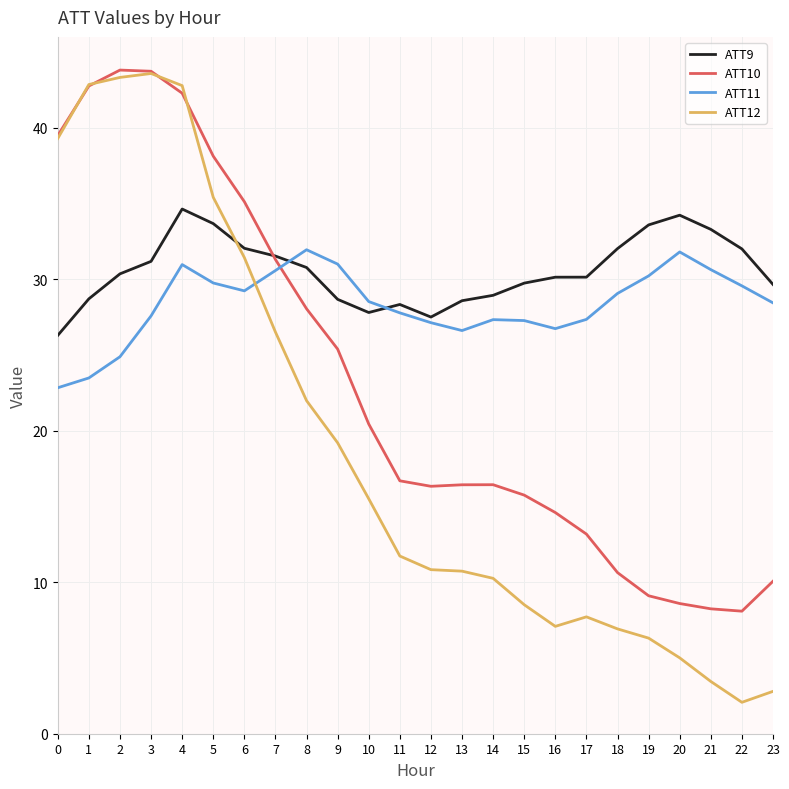

After their last crossing, which series has the higher values: ATT11 or ATT9?

ATT9